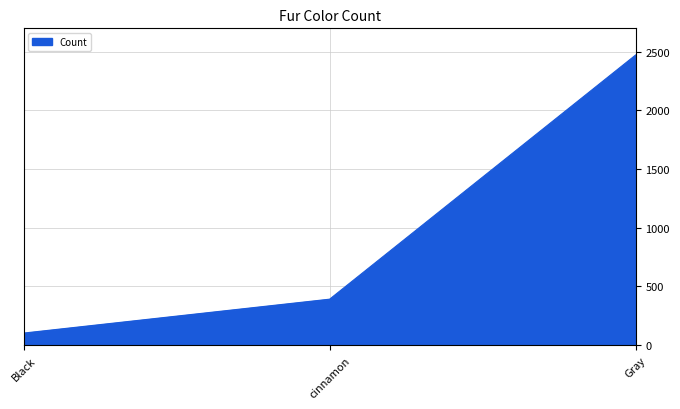

Count the number of data series in this chart.

1